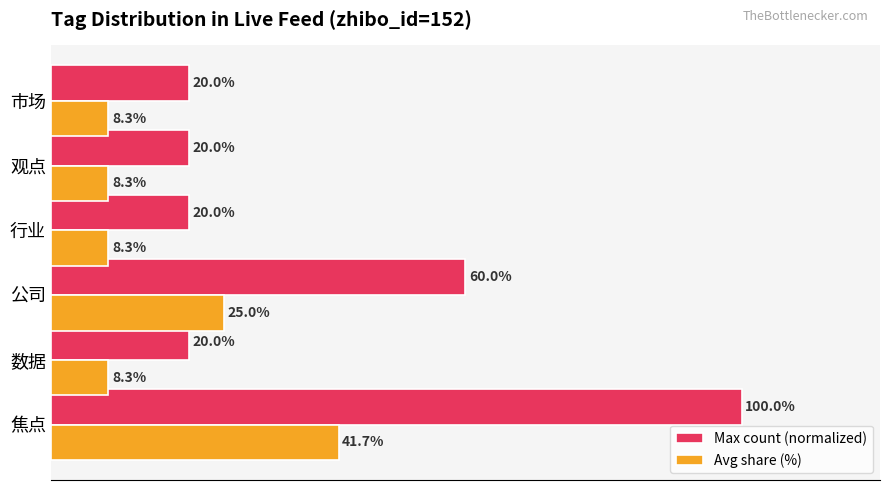

Rank the series by their average value, from highest to lowest.

Max count (normalized), Avg share (%)